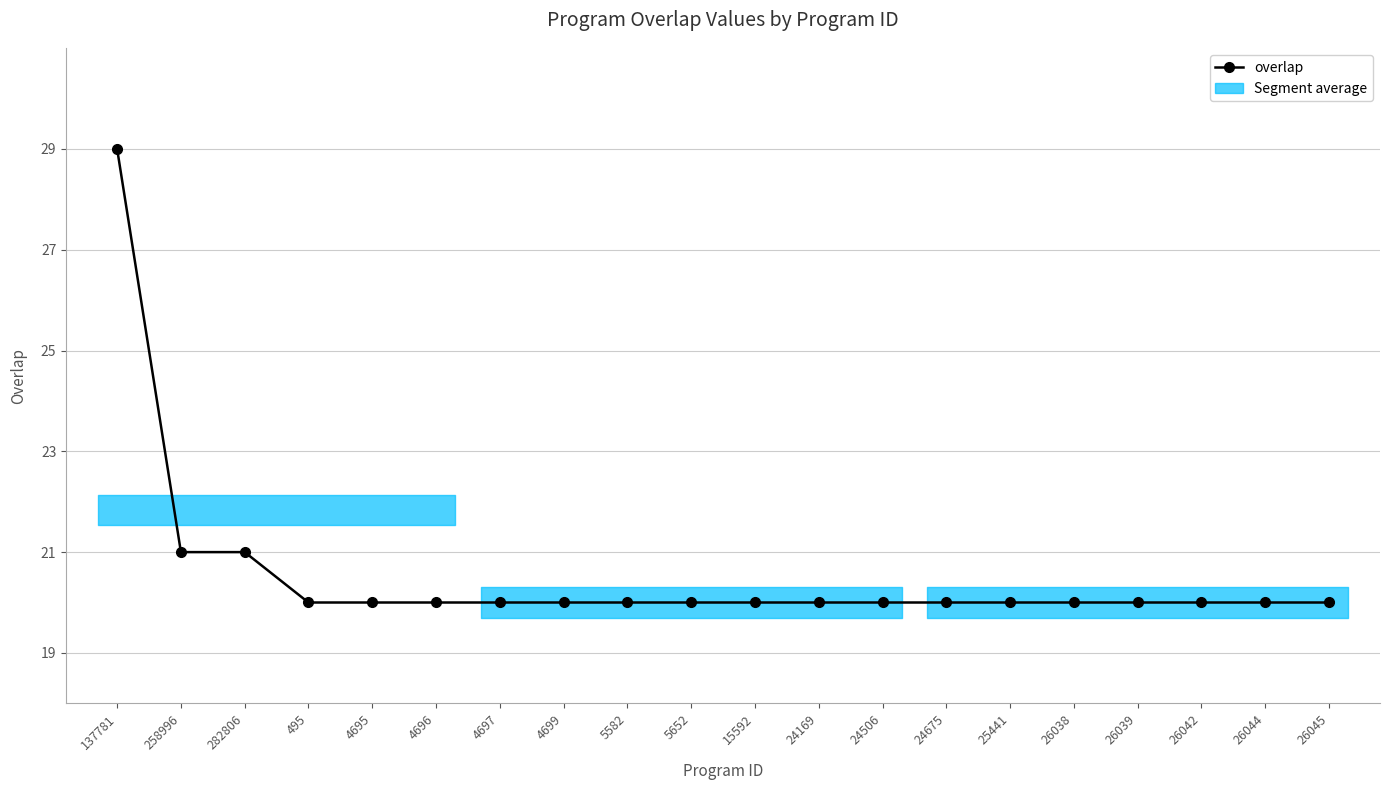

Reading left to right, transcribe all the data shown in this chart.

137781=29	258996=21	282806=21	495=20	4695=20	4696=20	4697=20	4699=20	5582=20	5652=20	15592=20	24169=20	24506=20	24675=20	25441=20	26038=20	26039=20	26042=20	26044=20	26045=20